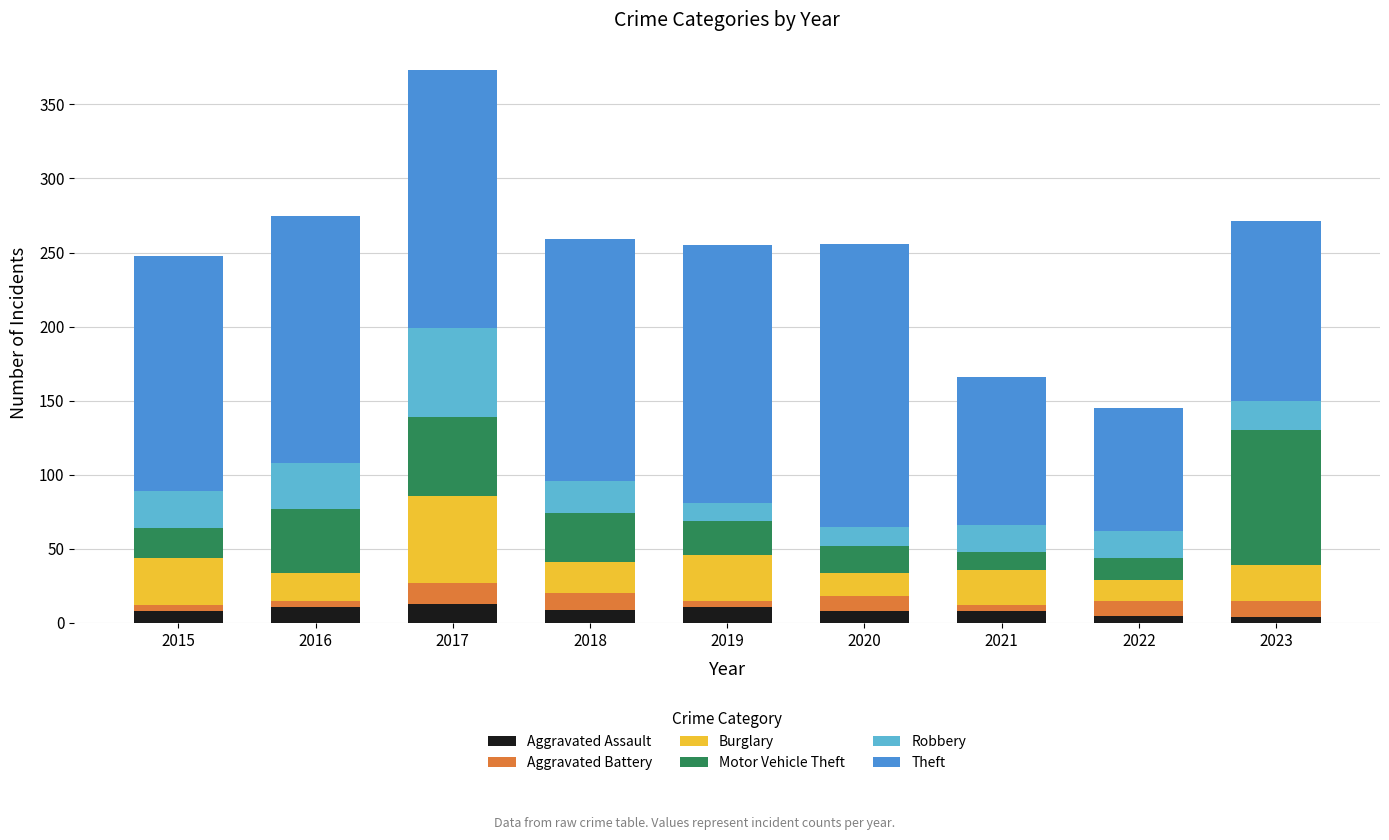

What is the average value of the Aggravated Assault series?

9